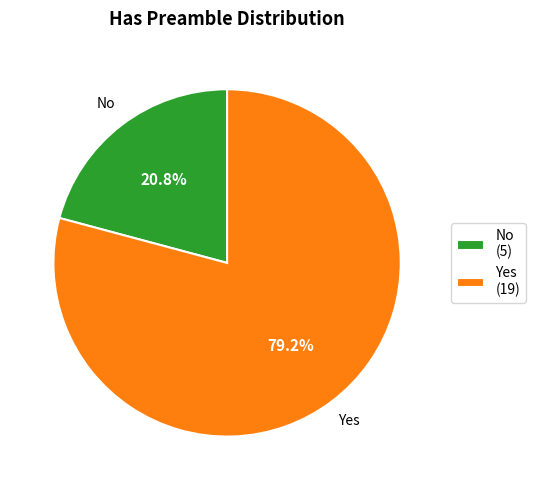

To the nearest percent, what is the average slice percentage?

50%